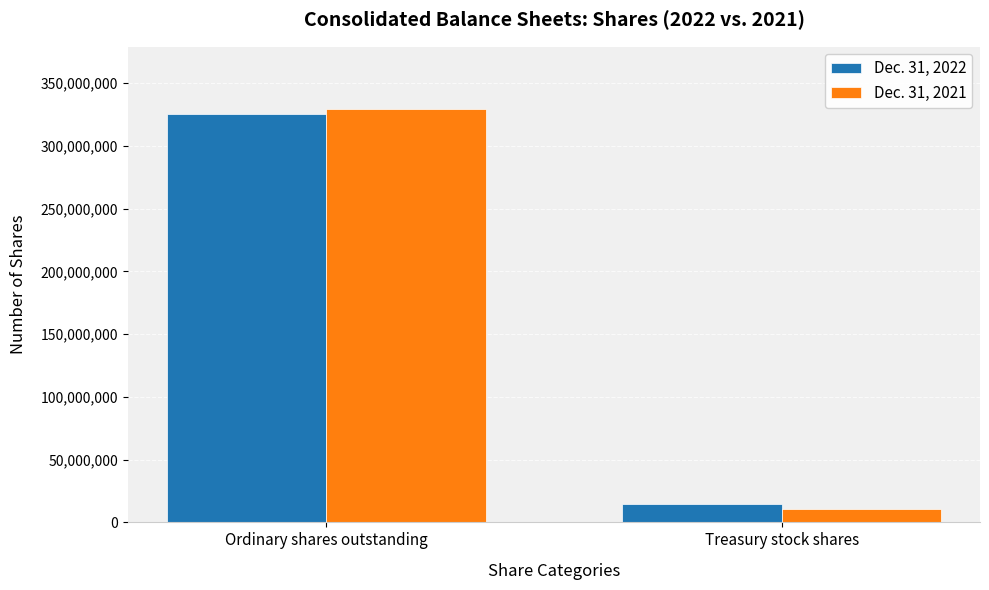

Which series has the widest spread of values?

Dec. 31, 2021